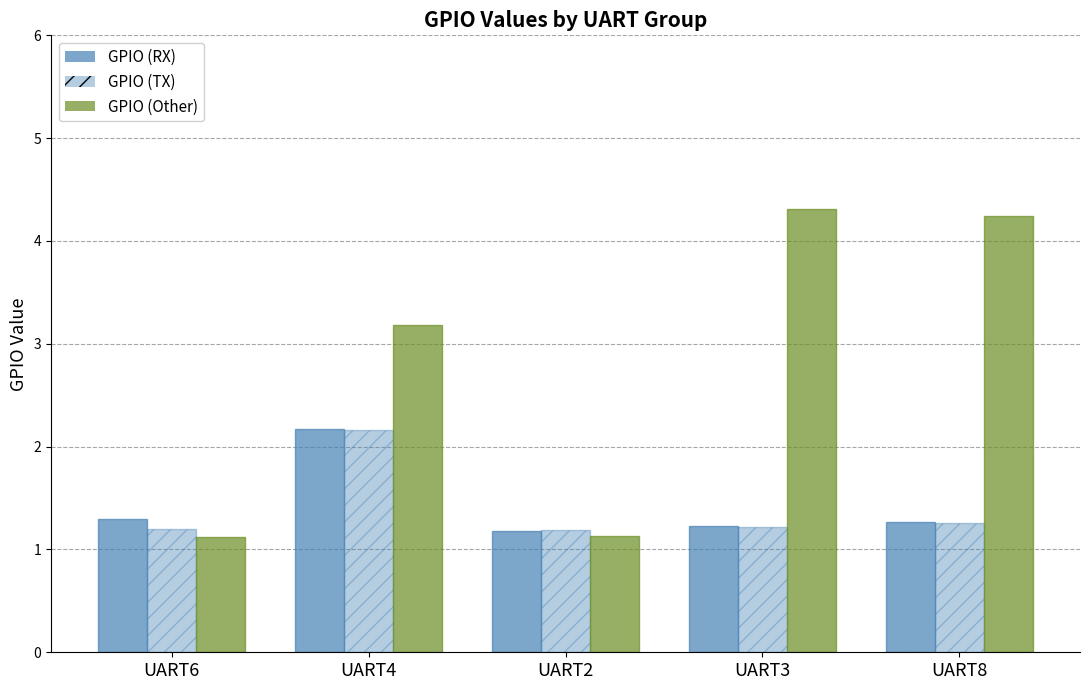

How many values in the GPIO (Other) series exceed 3?

3